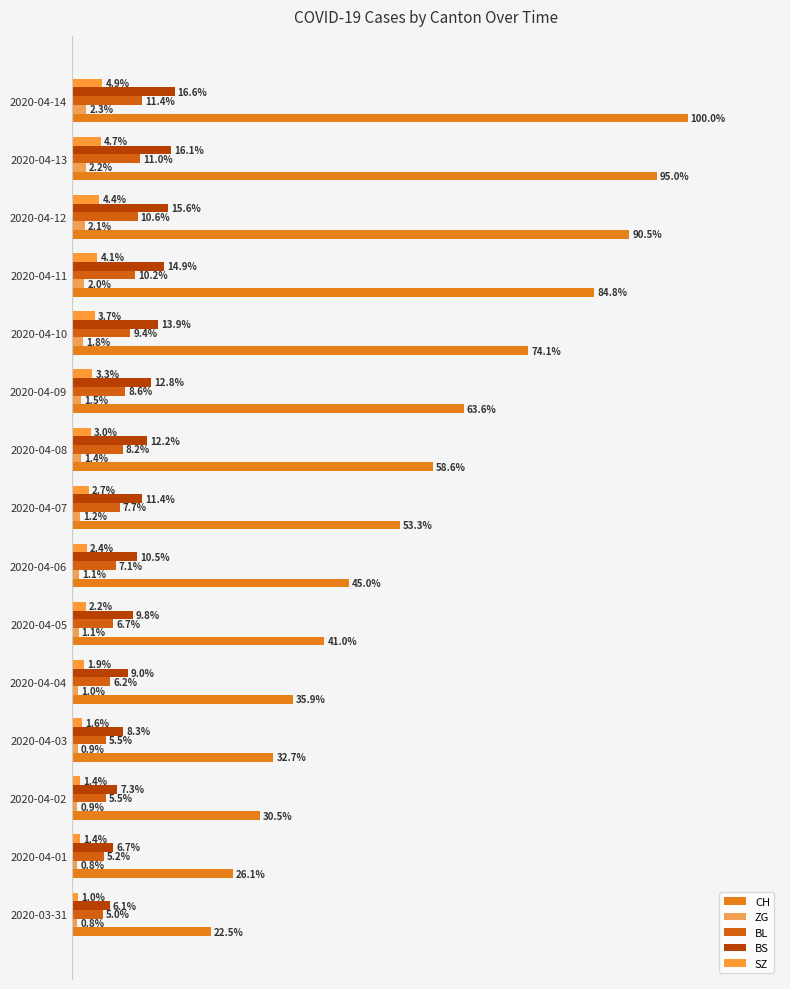

Reading left to right, list all the values displayed in this chart.

CH: 22.5	26.1	30.5	32.7	35.9	41.0	45.0	53.3	58.6	63.6	74.1	84.8	90.5	95.0	100.0
ZG: 0.8	0.8	0.9	0.9	1.0	1.1	1.1	1.2	1.4	1.5	1.8	2.0	2.1	2.2	2.3
BL: 5.0	5.2	5.5	5.5	6.2	6.7	7.1	7.7	8.2	8.6	9.4	10.2	10.6	11.0	11.4
BS: 6.1	6.7	7.3	8.3	9.0	9.8	10.5	11.4	12.2	12.8	13.9	14.9	15.6	16.1	16.6
SZ: 1.0	1.4	1.4	1.6	1.9	2.2	2.4	2.7	3.0	3.3	3.7	4.1	4.4	4.7	4.9